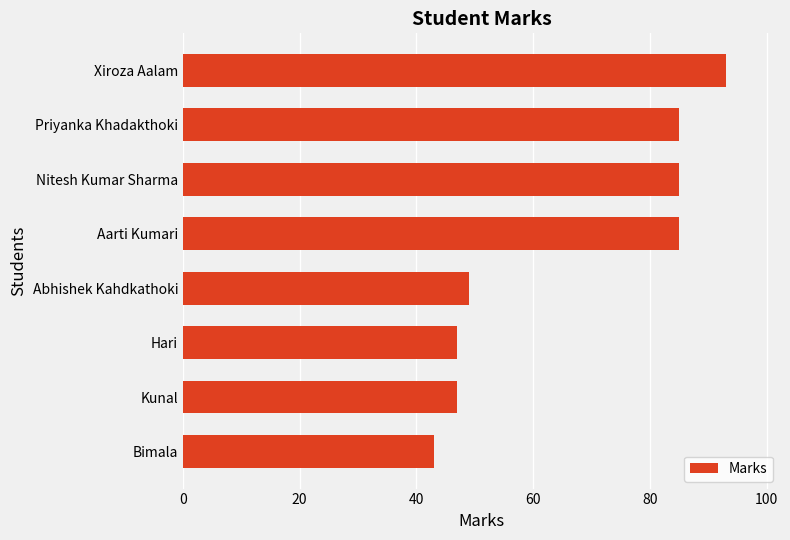

Approximately how many times larger is the value at Priyanka Khadakthoki compared to Nitesh Kumar Sharma?

1.0